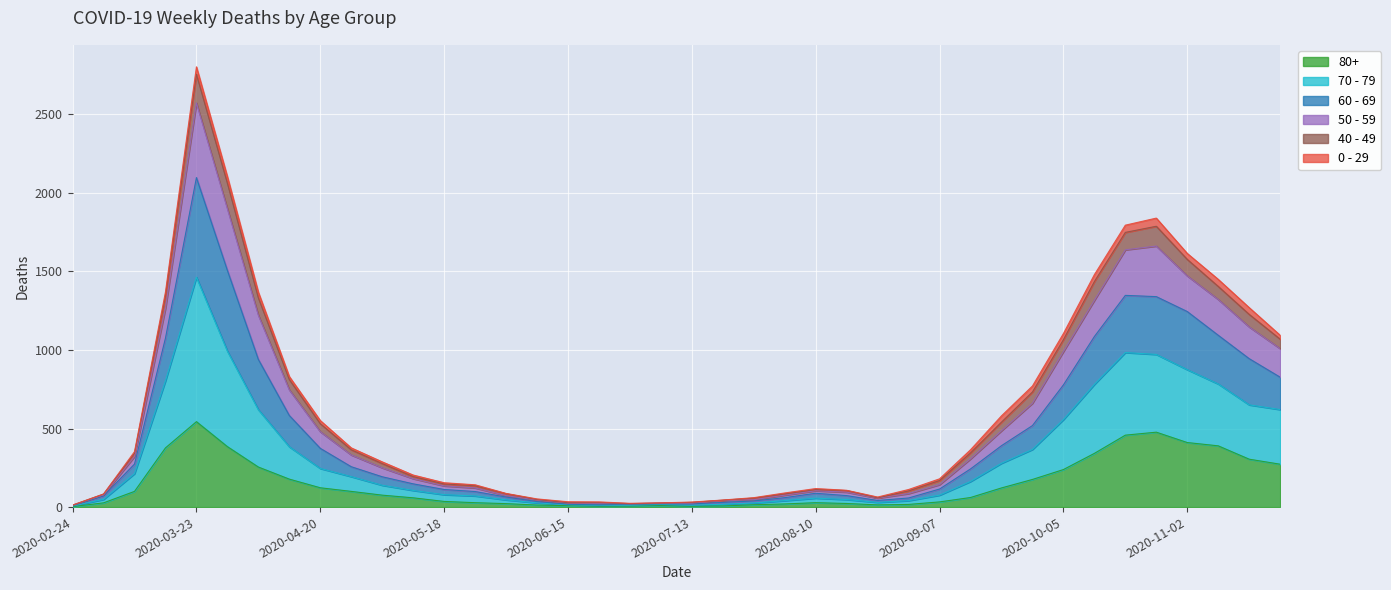

Is the value of 70 - 79 at 2020-08-17 greater than the value of 50 - 59 at 2020-09-07?

No